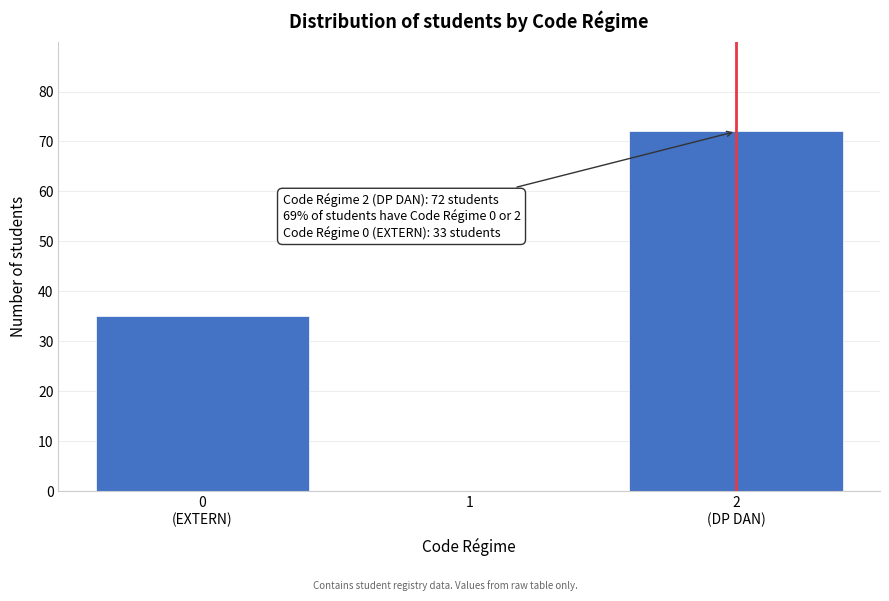

What is the maximum value shown in the chart?

72